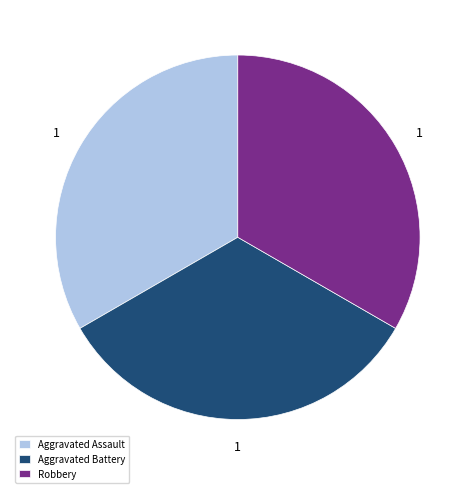

Is there a majority slice in this chart?

No